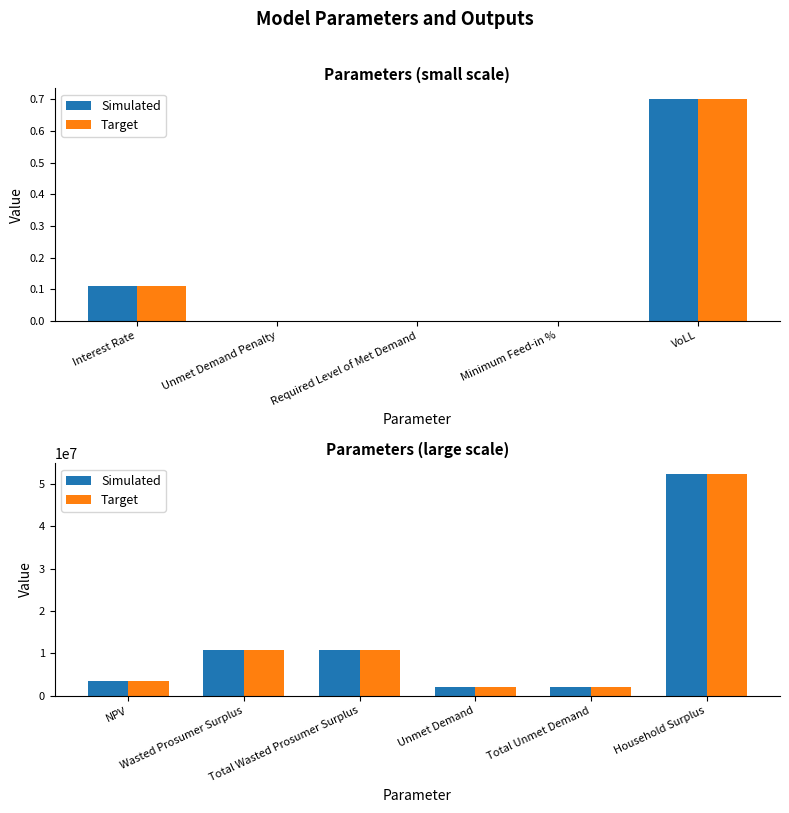

True or false: Target has a value of 1645367.6 at NPV.

False